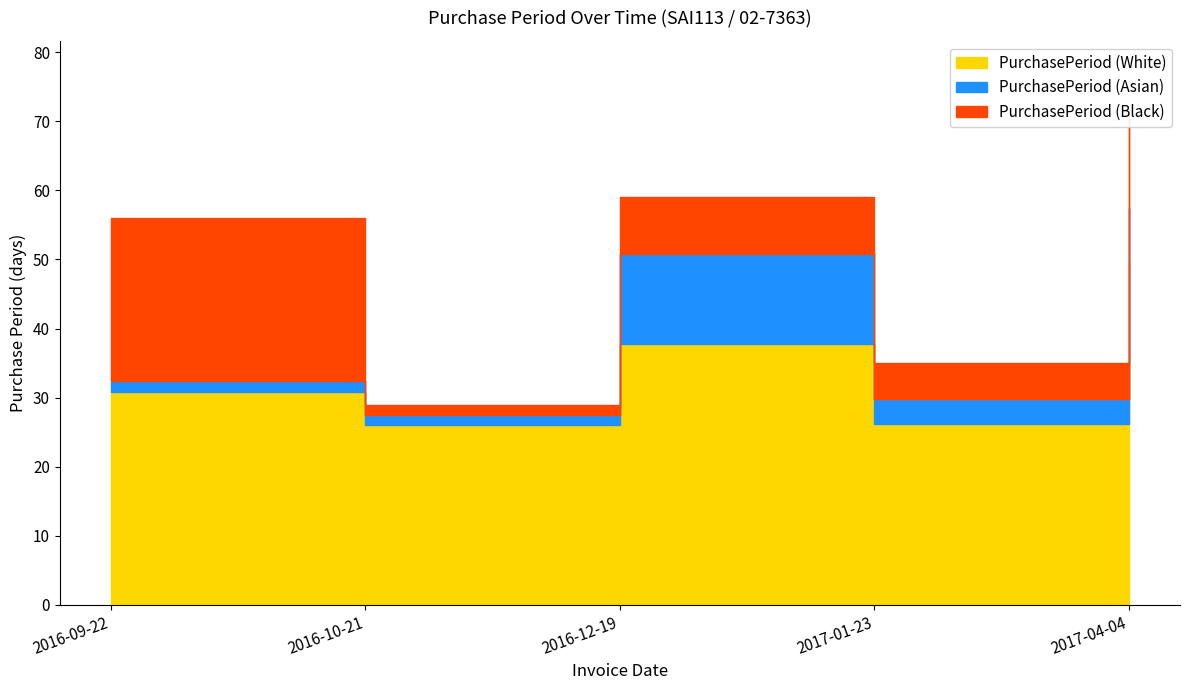

What is the average value?

50